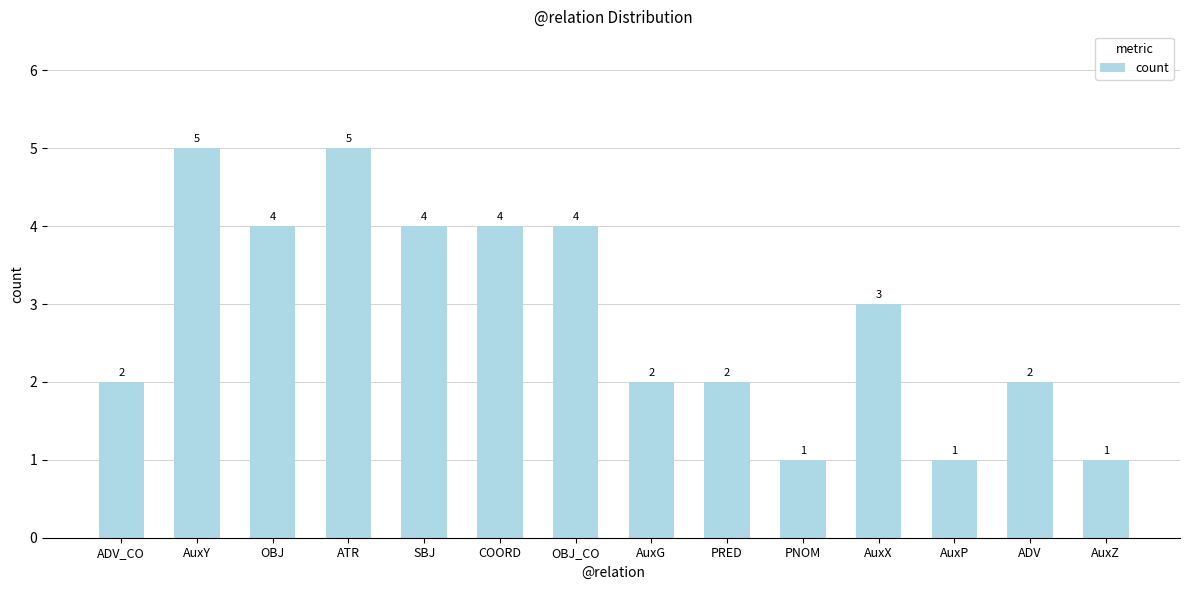

How many values are between 2 and 4?

9